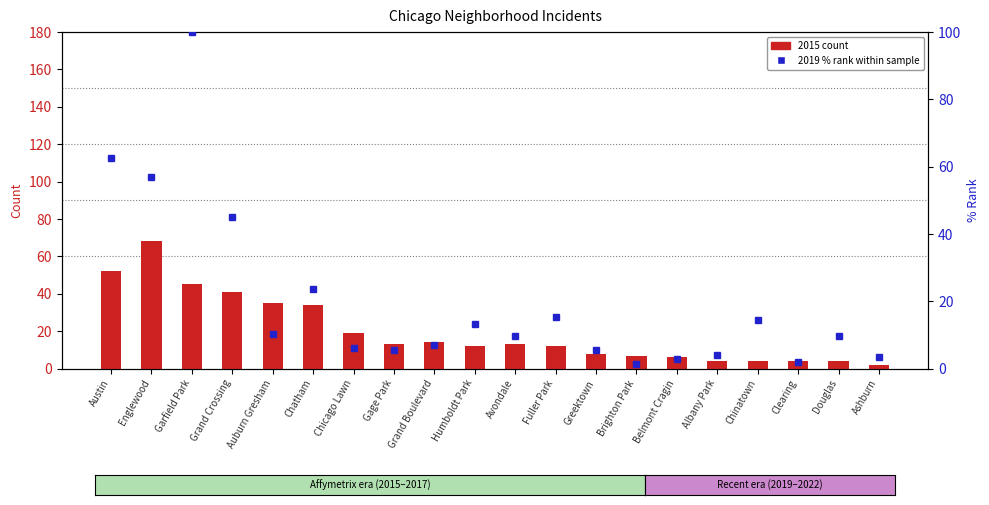

How many distinct data groups are displayed?

2